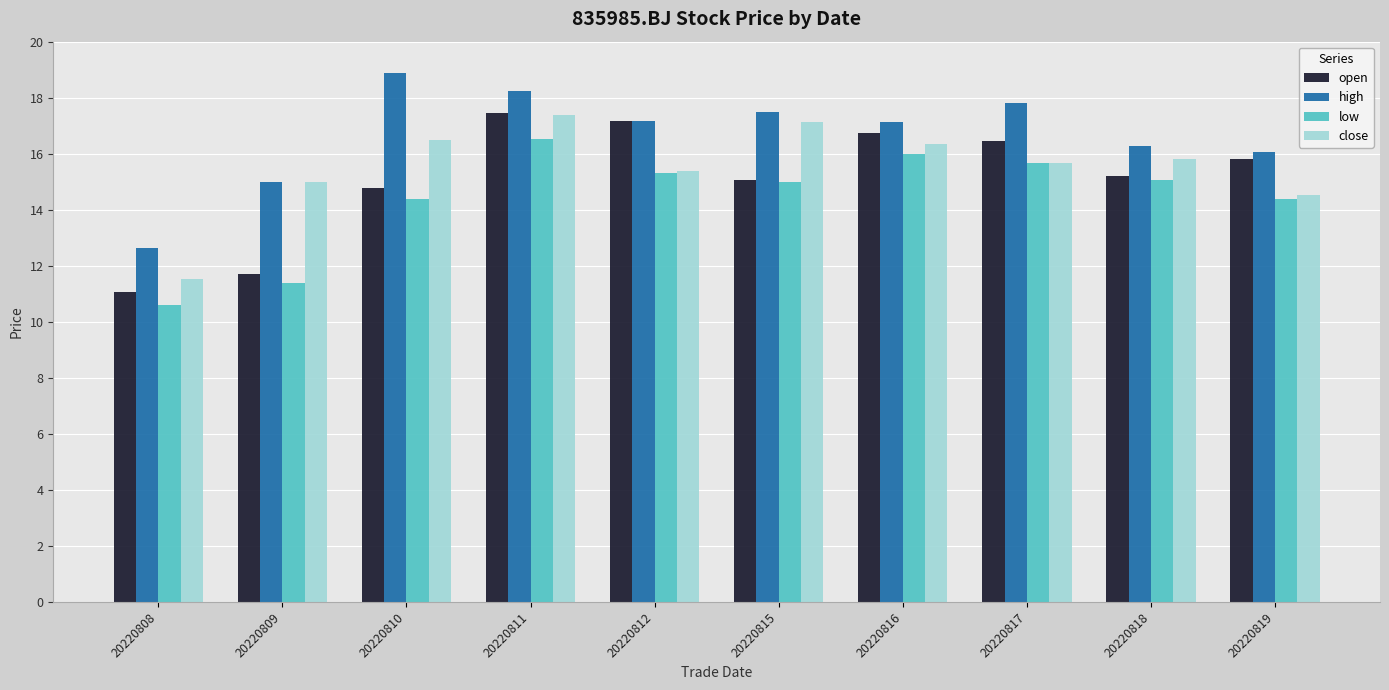

Which series has the largest total across all categories?

high